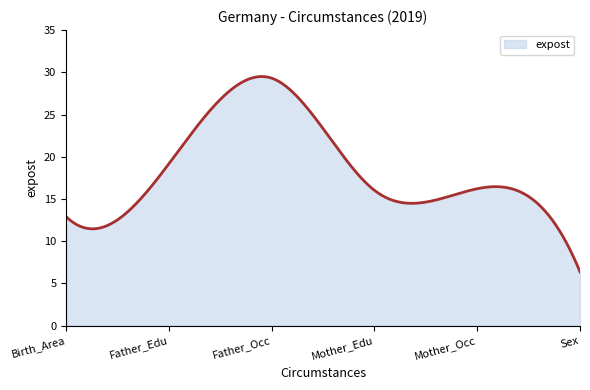

Does the chart have visible grid lines?

No